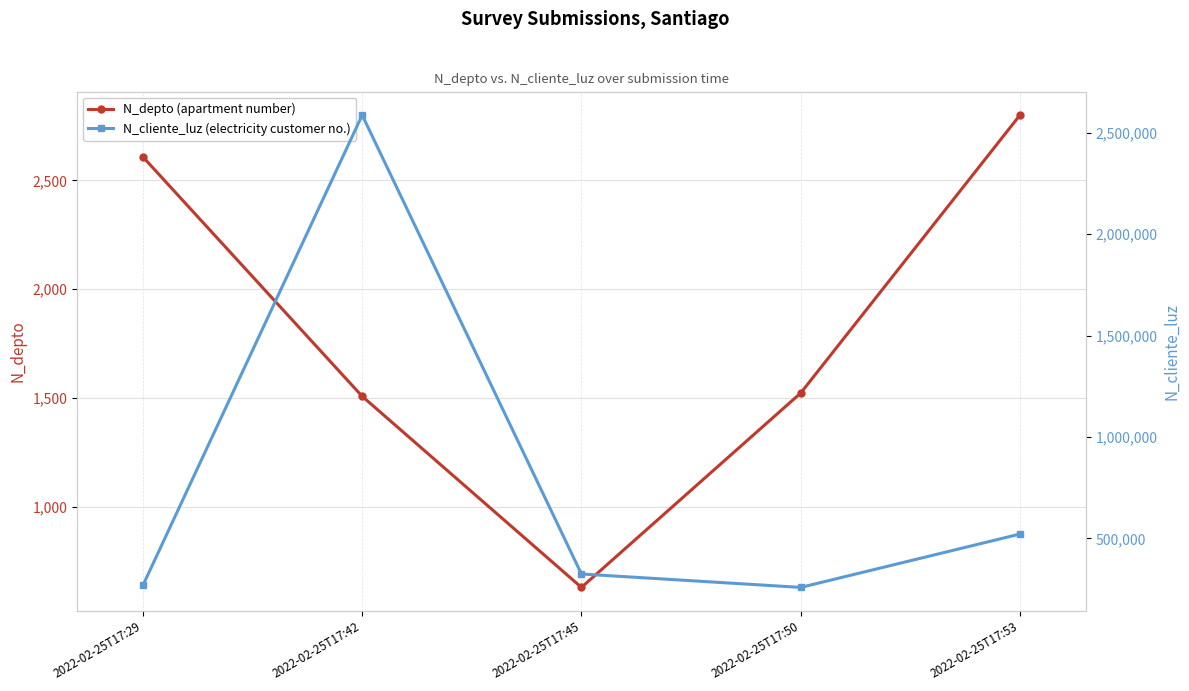

What is the average value of the N_cliente_luz (electricity customer no.) series?

792002